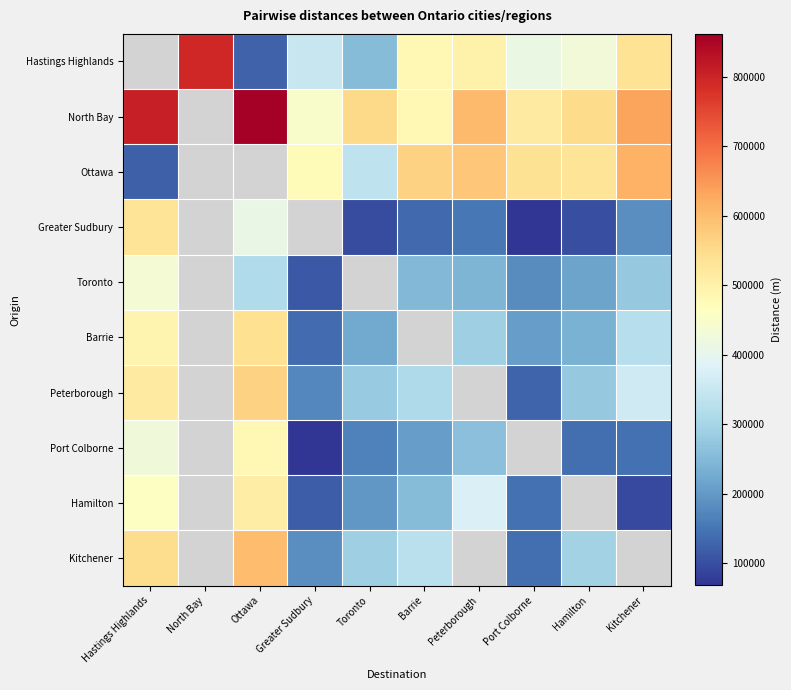

How many categories are shown in the chart?

10